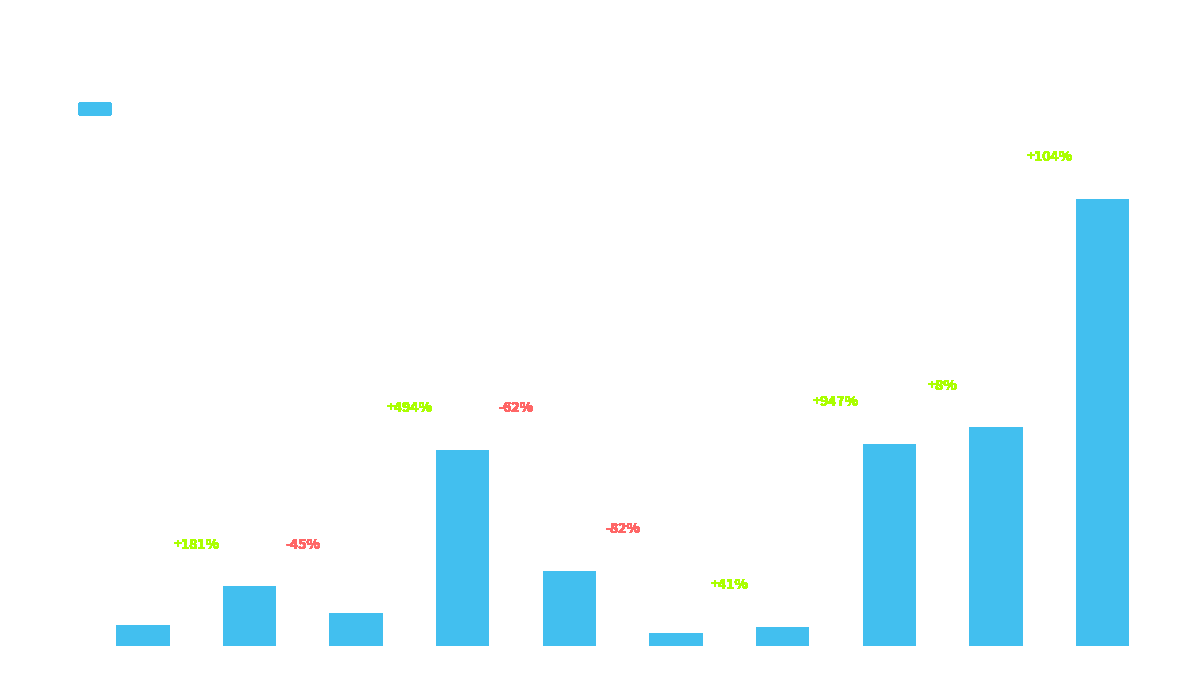

Between 4 and 1, which is larger?

1